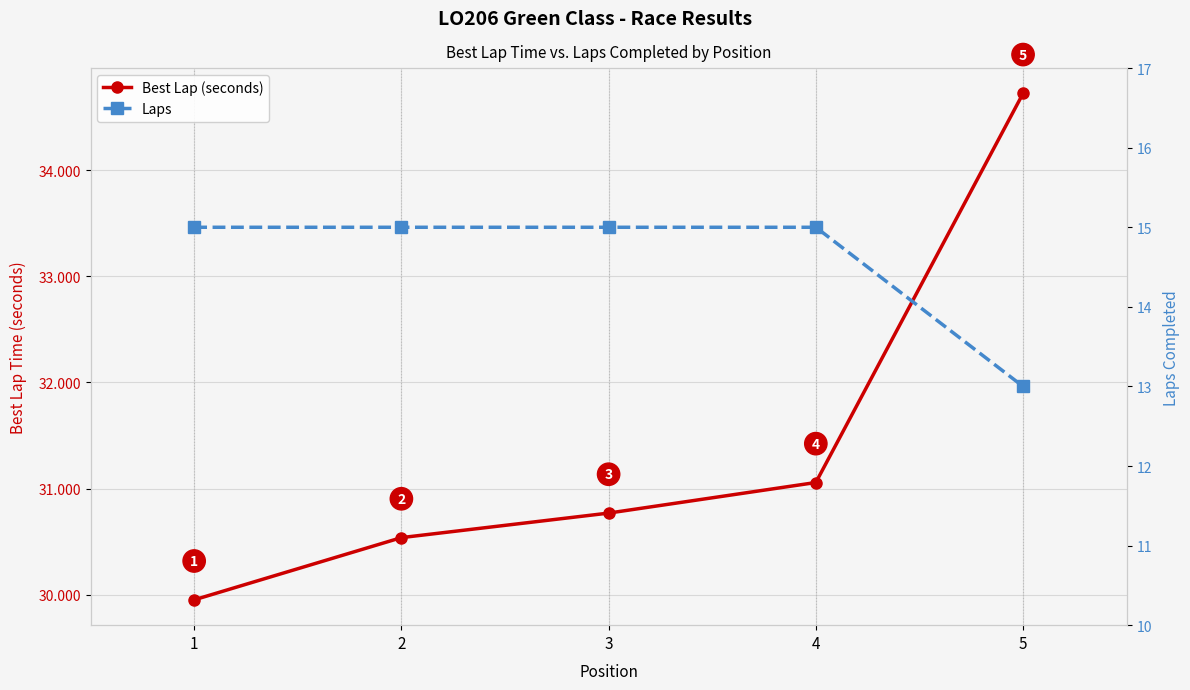

True or false: Laps and Best Lap (seconds) cross at least once.

False